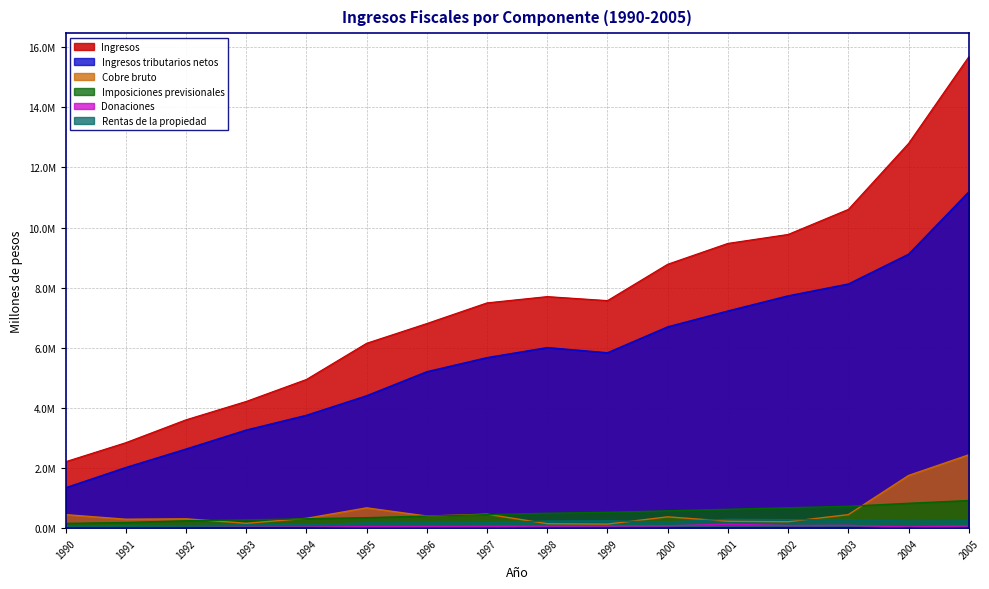

Reading right to left, list all the values displayed in this chart.

Ingresos: 15680877	12798366	10604365	9770772	9473052	8779652	7569874	7703378	7494785	6807638	6150649	4947033	4215850	3604739	2843636	2210881
Ingresos tributarios netos: 11185097	9112333	8121735	7727855	7224485	6697023	5834816	6006676	5673200	5203887	4404511	3754270	3263155	2631303	2016898	1343567
Cobre bruto: 2440440	1753488	450361	214749	230667	377077	136480	149516	465925	402227	676120	326661	163200	311986	298098	450593
Imposiciones previsionales: 919621	827629	727979	678900	628052	576758	527042	496839	449471	403054	349124	312913	276349	246146	188483	159559
Donaciones: 71994	41653	94392	87418	131980	79460	73721	68981	61215	58481	51701	35317	30231	19618	15784	21124
Rentas de la propiedad: 245834	236798	285988	282508	296224	207766	245543	237530	182489	176821	175292	118604	112715	86961	89559	66497